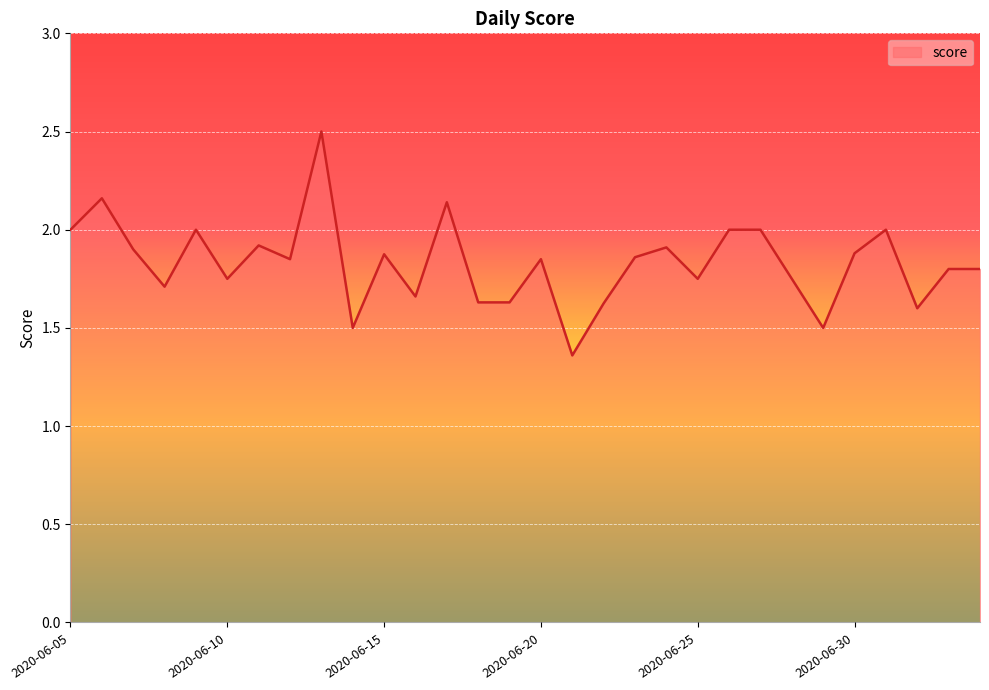

How many distinct data groups are displayed?

1